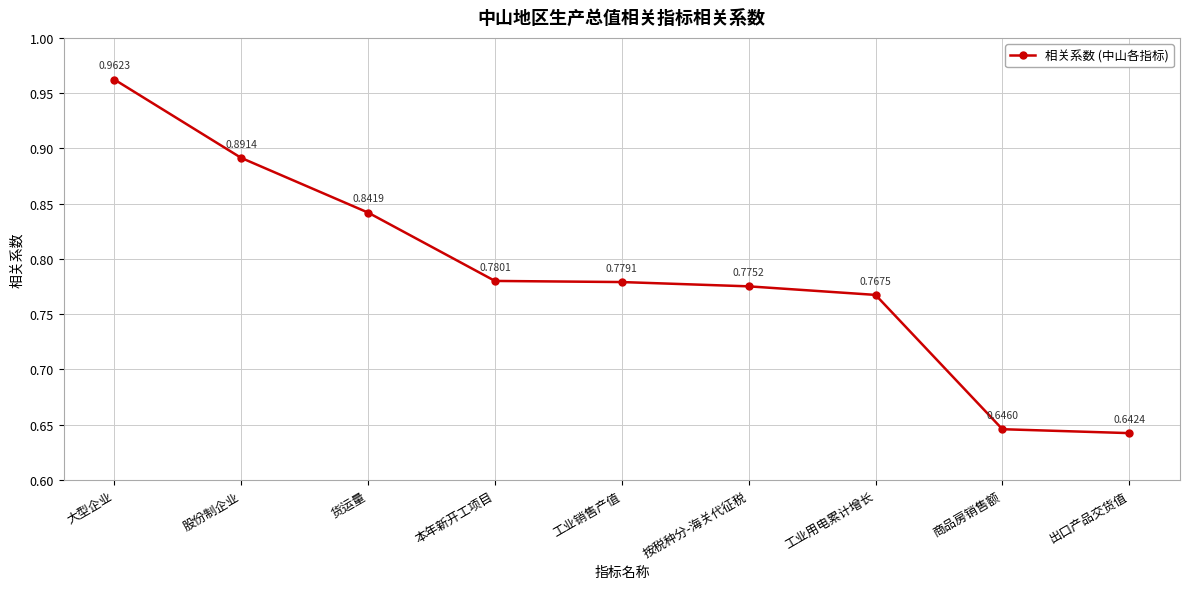

Count the number of categories in the chart.

9